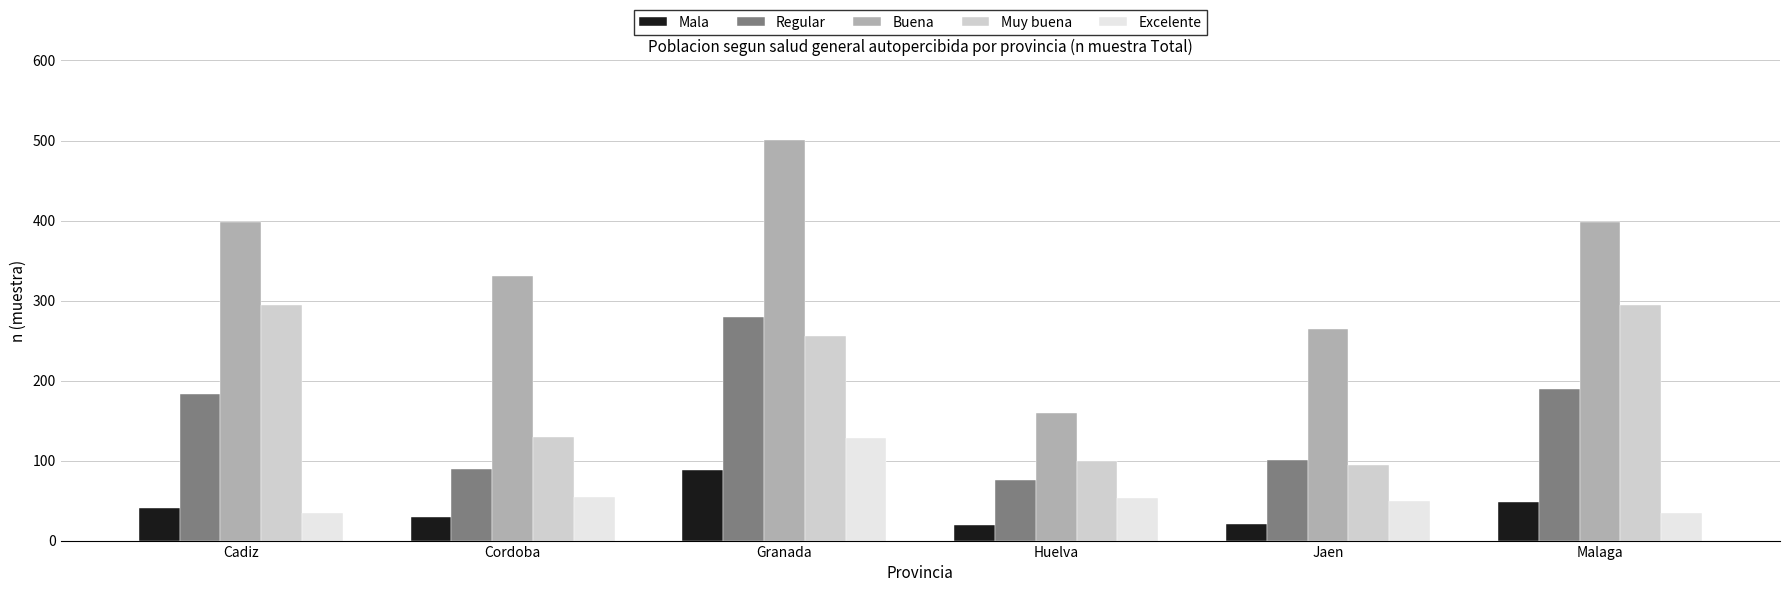

At Cordoba, list the series in order from largest to smallest.

Buena, Muy buena, Regular, Excelente, Mala